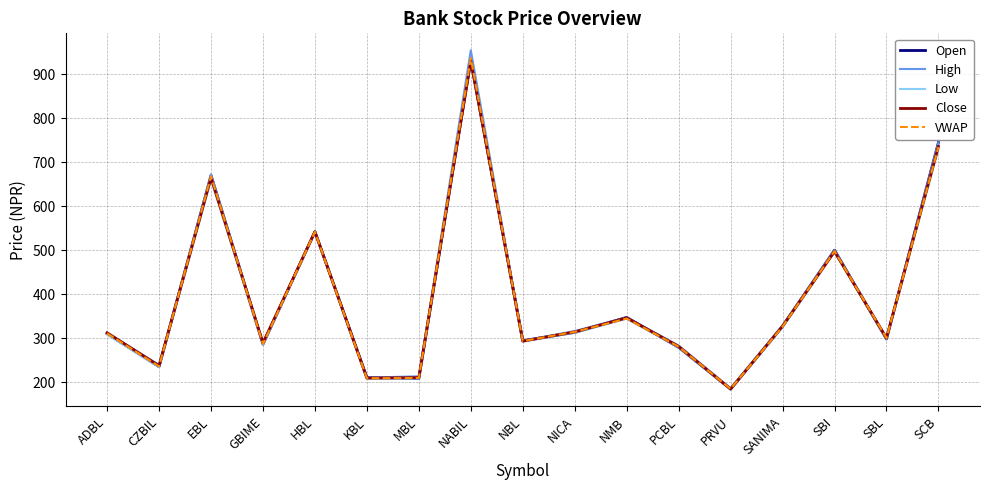

The High series shows 177.8 at NICA. True or false?

False